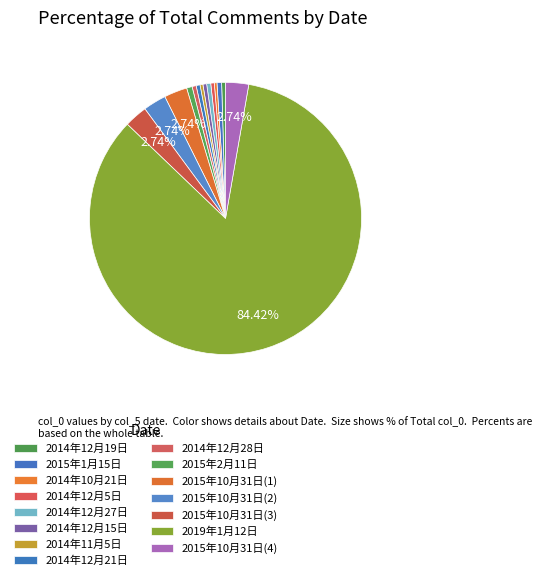

Between 2014年12月27日 and 2014年10月21日, which is larger?

2014年12月27日